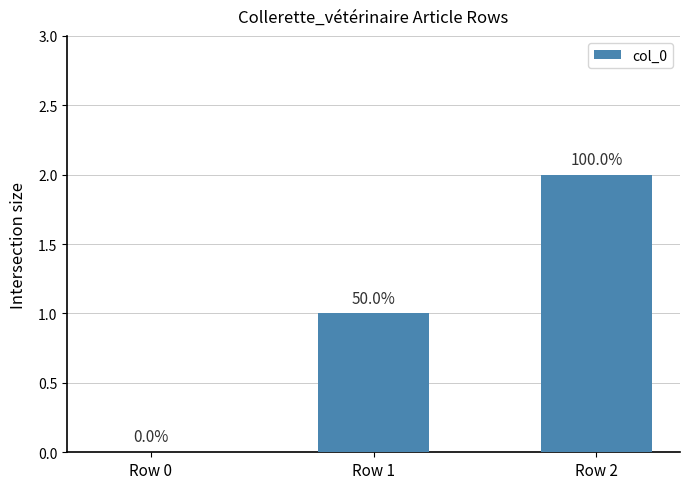

Are the bars horizontal?

No